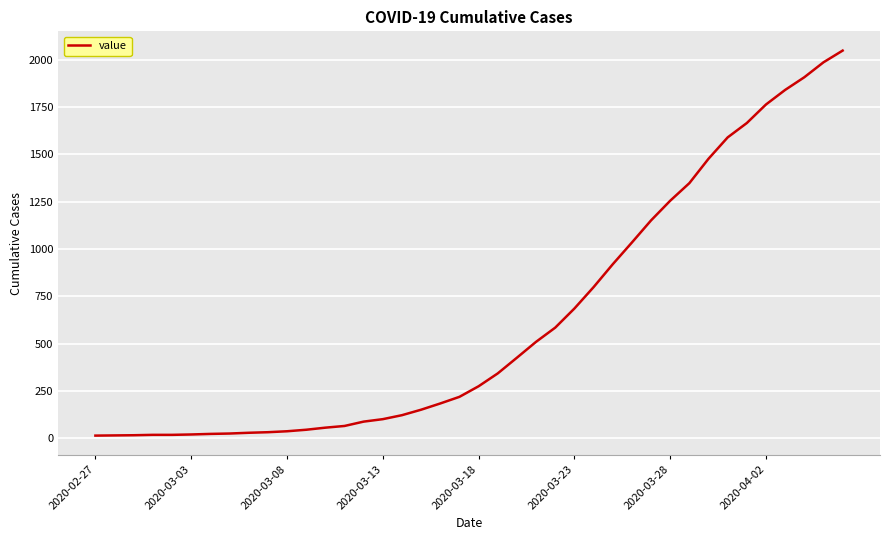

What is the difference between the maximum and minimum values?

2036